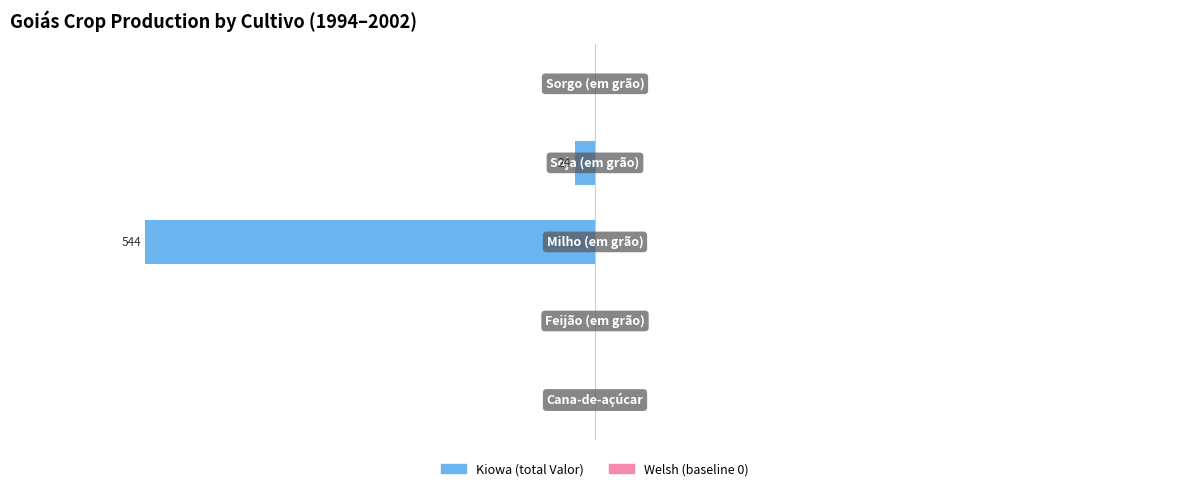

Are the bars horizontal?

Yes